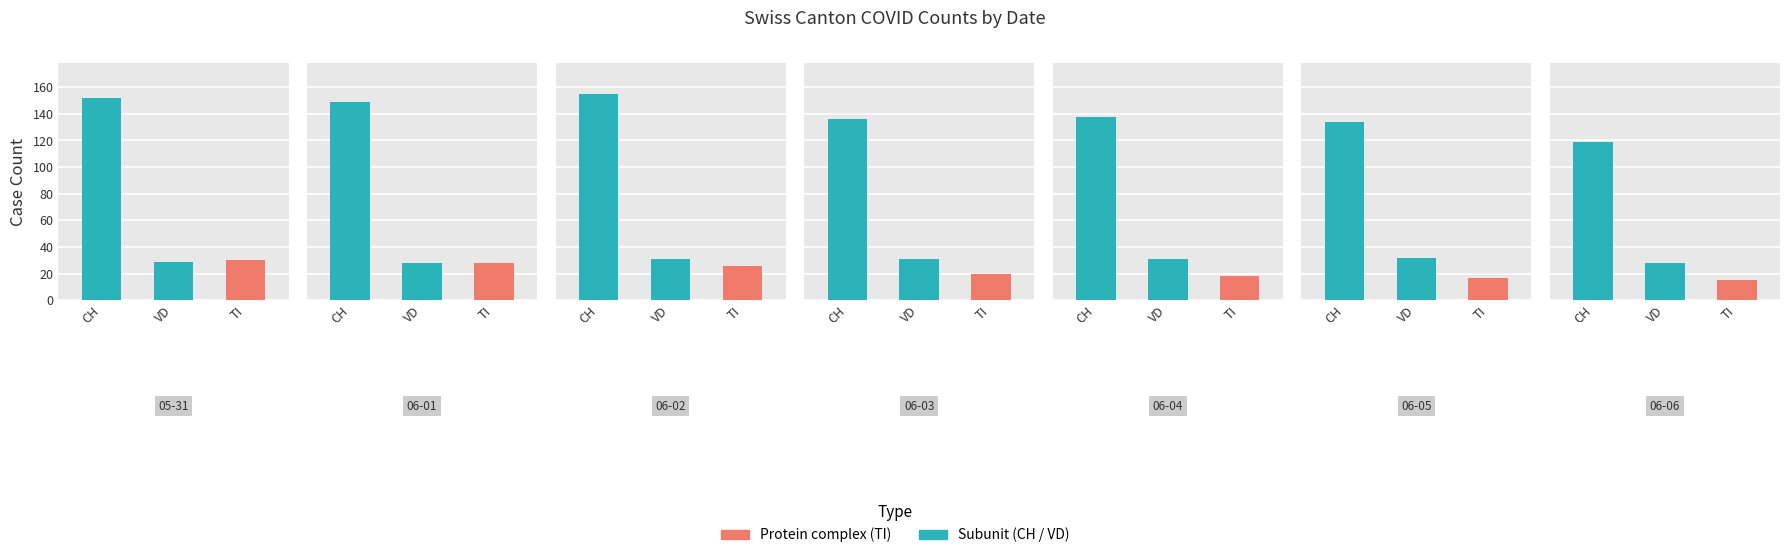

What is the difference between the maximum and minimum values in the VD series?

4